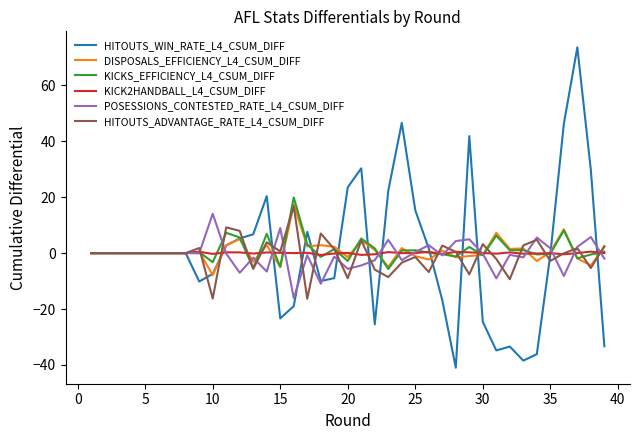

What is the greatest value displayed?

73.6